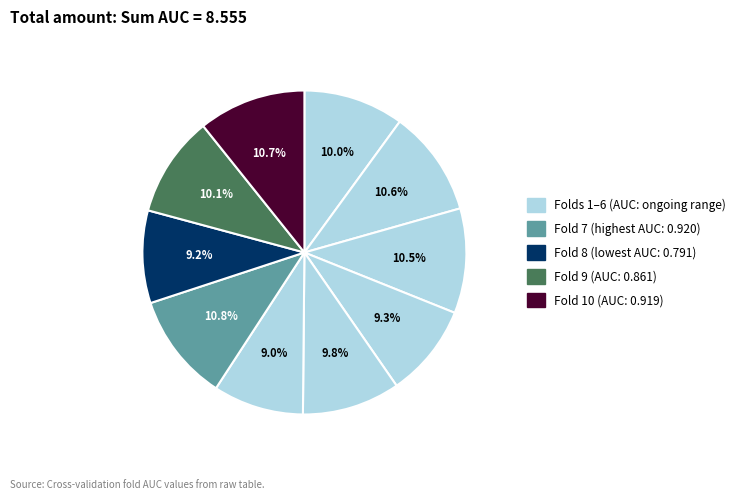

Count the number of slices in the pie.

10